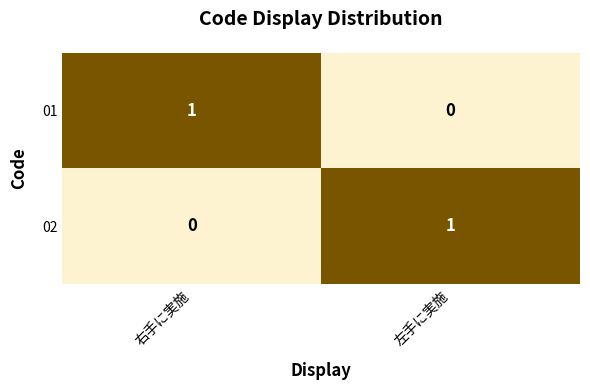

The 01 series shows 1 at 右手に実施. True or false?

True